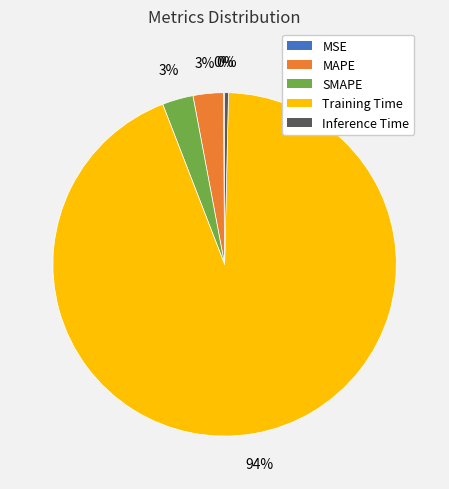

To the nearest percent, what portion does SMAPE represent?

3%